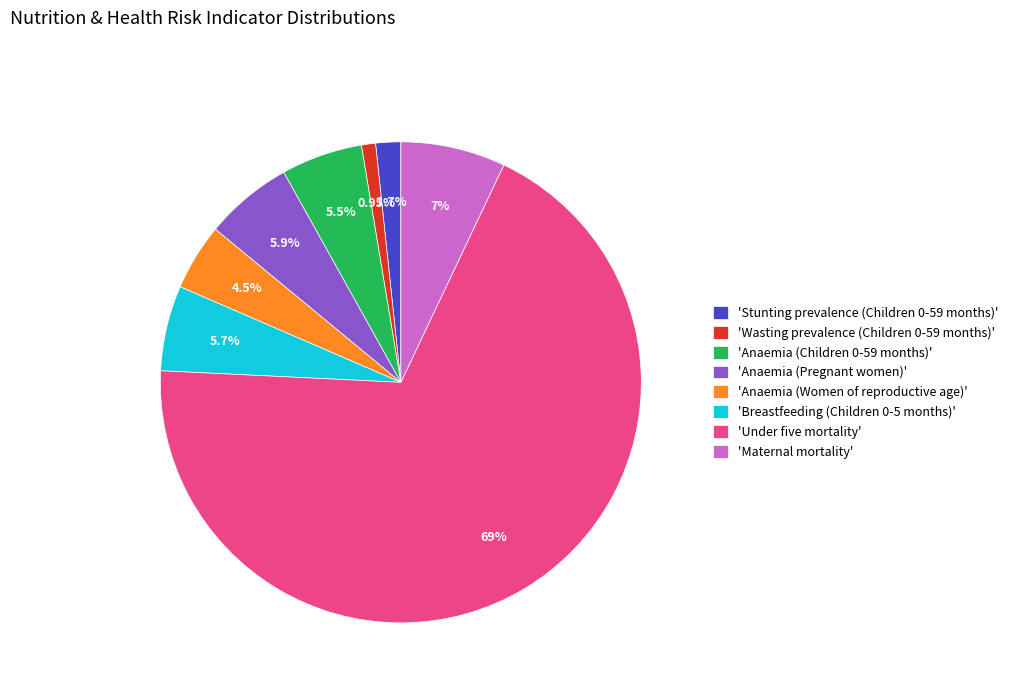

Is there any slice that represents more than half of the pie?

Yes